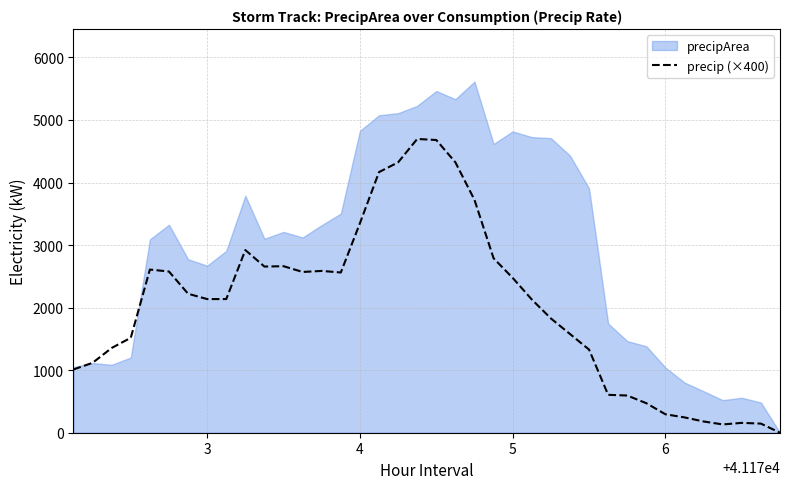

The value of precip (×400) at 4 is 3349.0. True or false?

True